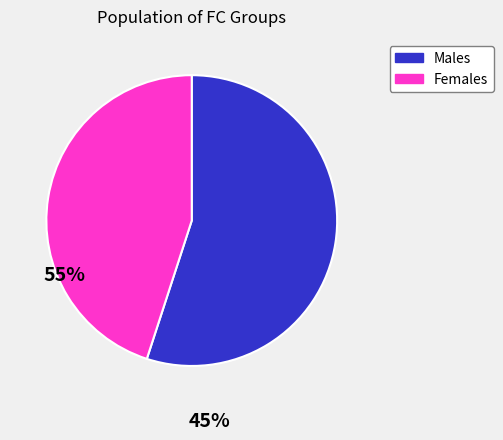

Is there any slice that represents more than half of the pie?

Yes